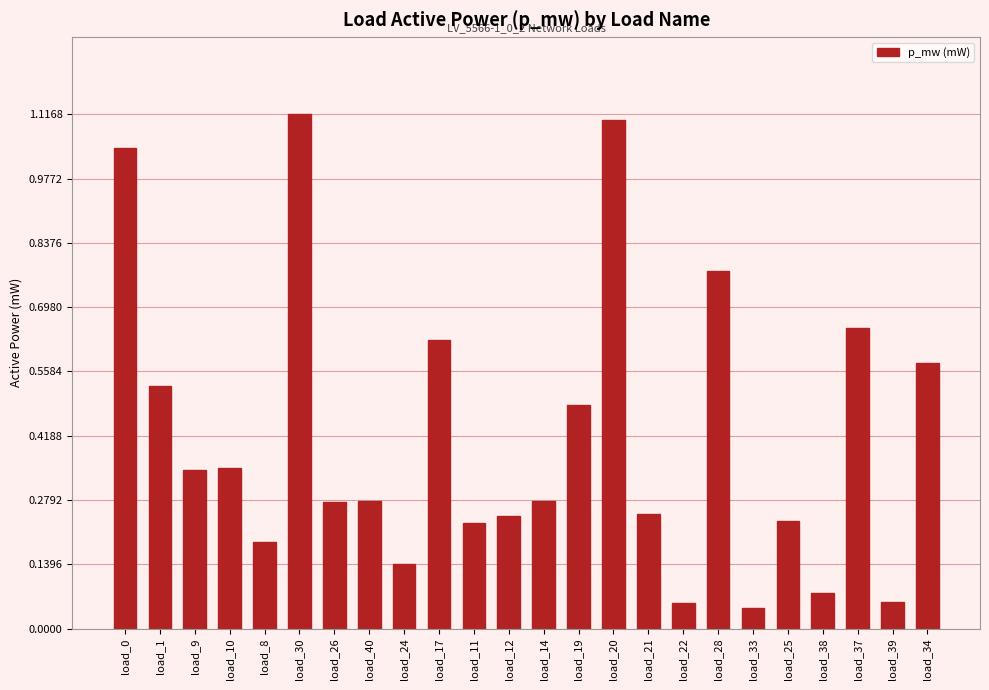

The chart shows a value of 0.1 at load_14. True or false?

False